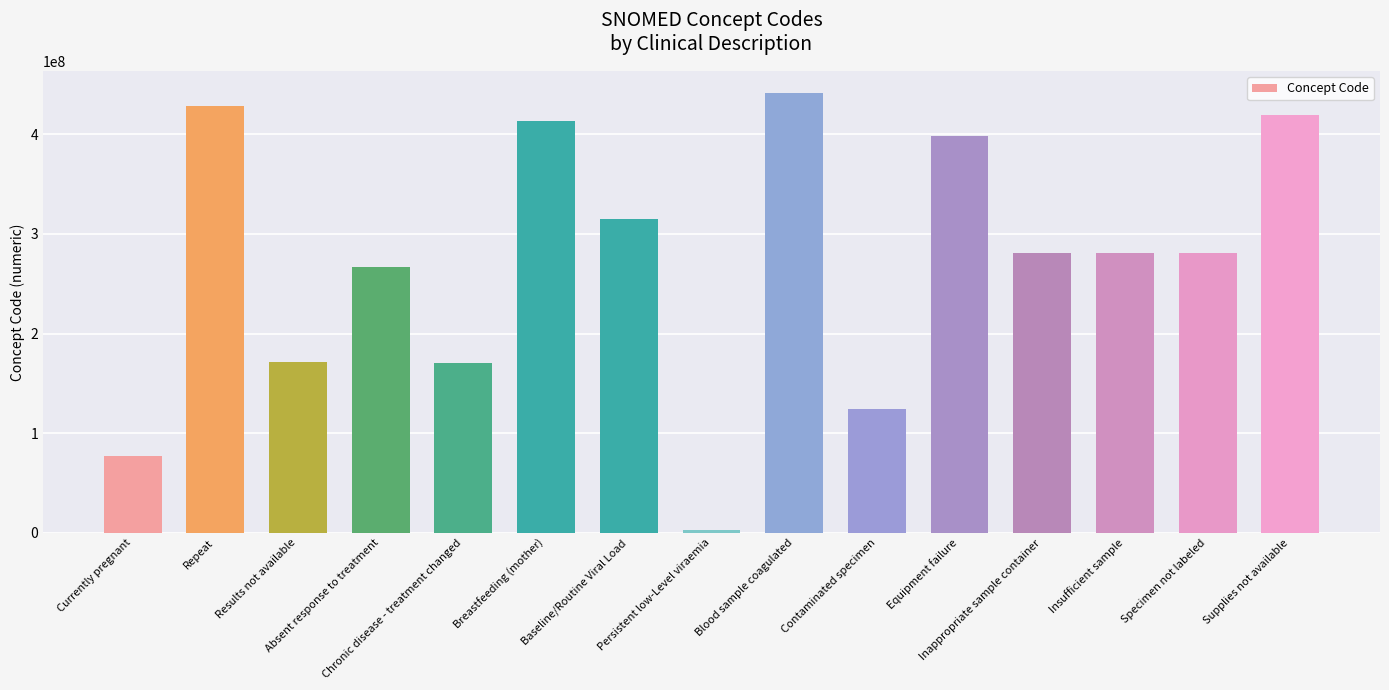

Approximately how many times larger is the value at Equipment failure compared to Blood sample coagulated?

0.9